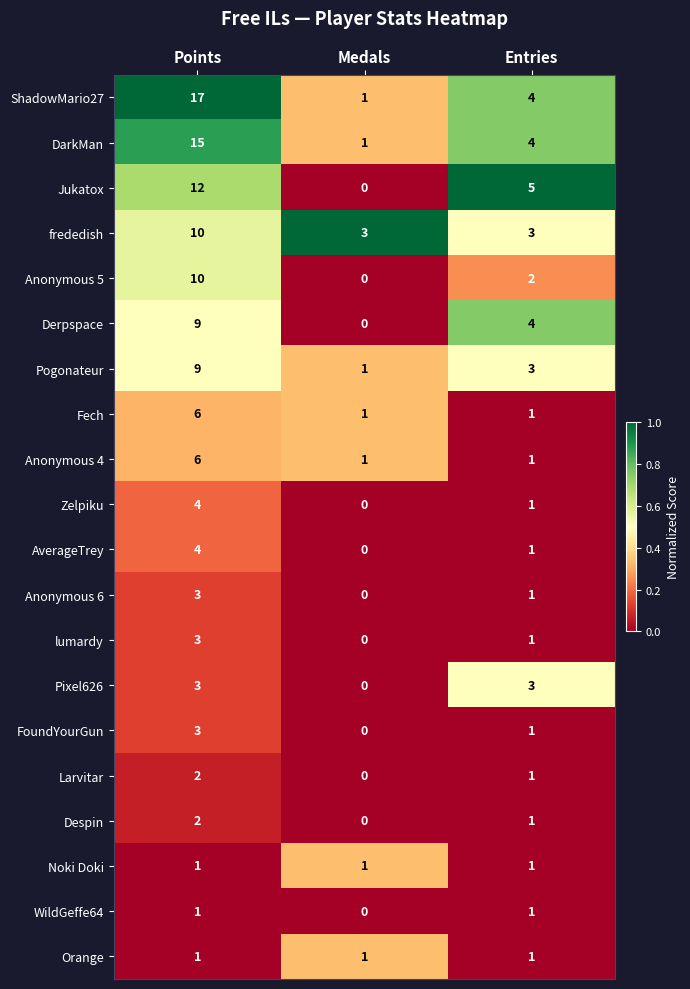

The Derpspace series shows 4 at Entries. True or false?

True